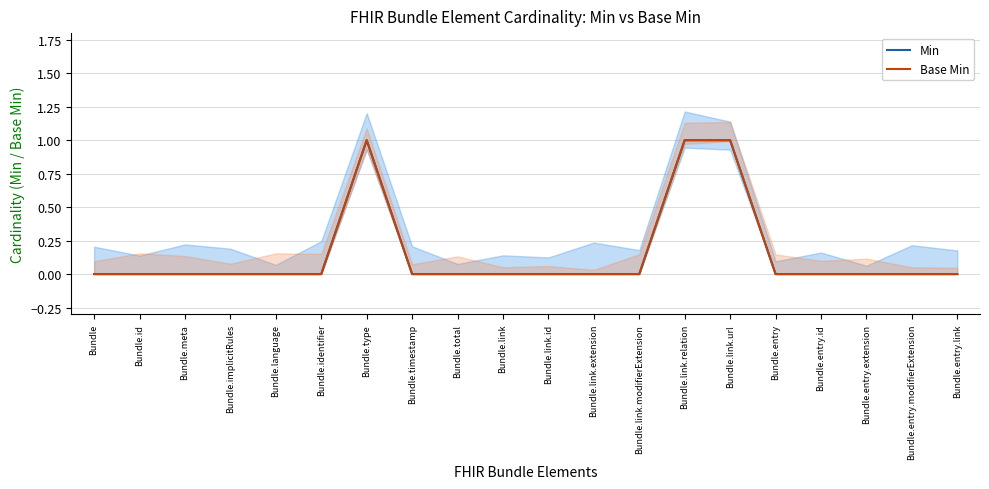

Is the value of Min at Bundle.entry.id greater than the value of Base Min at Bundle.meta?

No